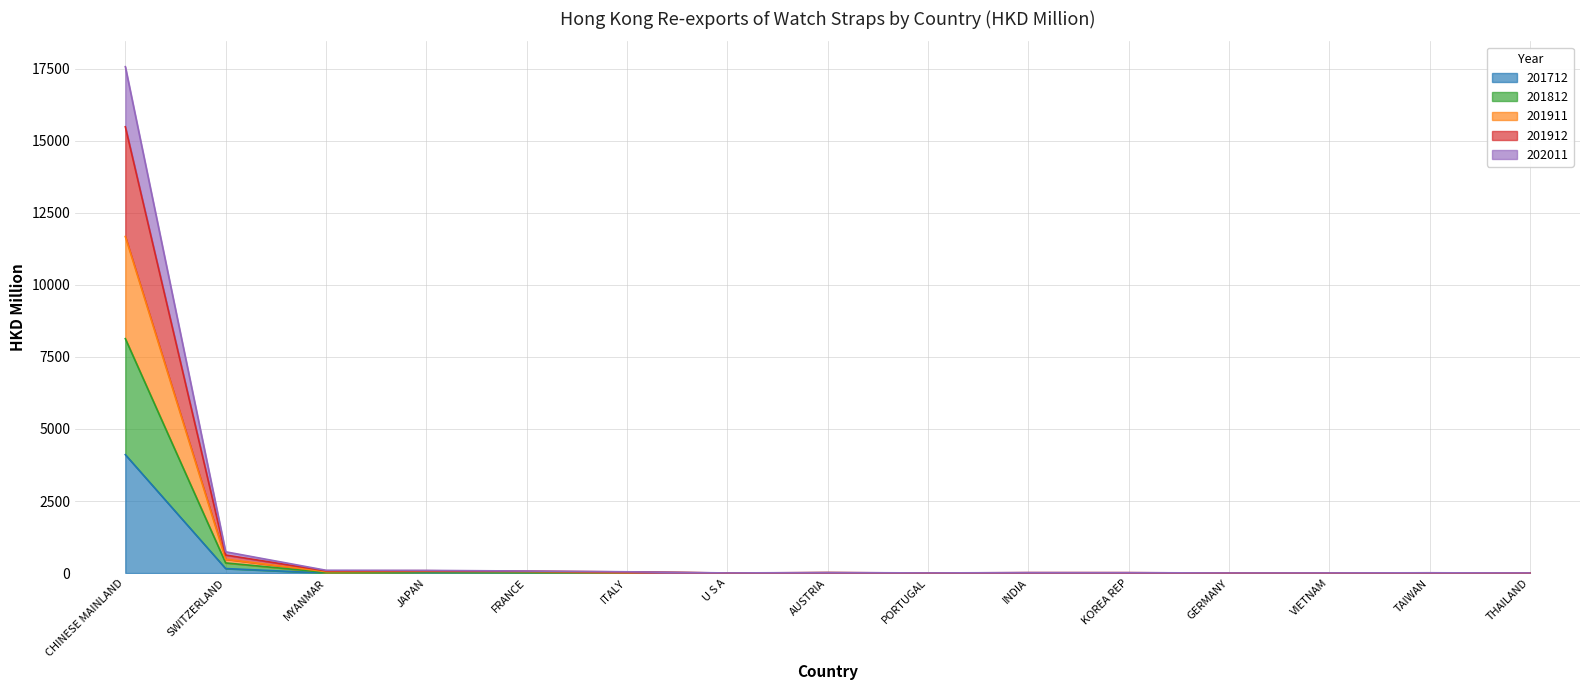

At which label does 201812 reach its peak?

CHINESE MAINLAND